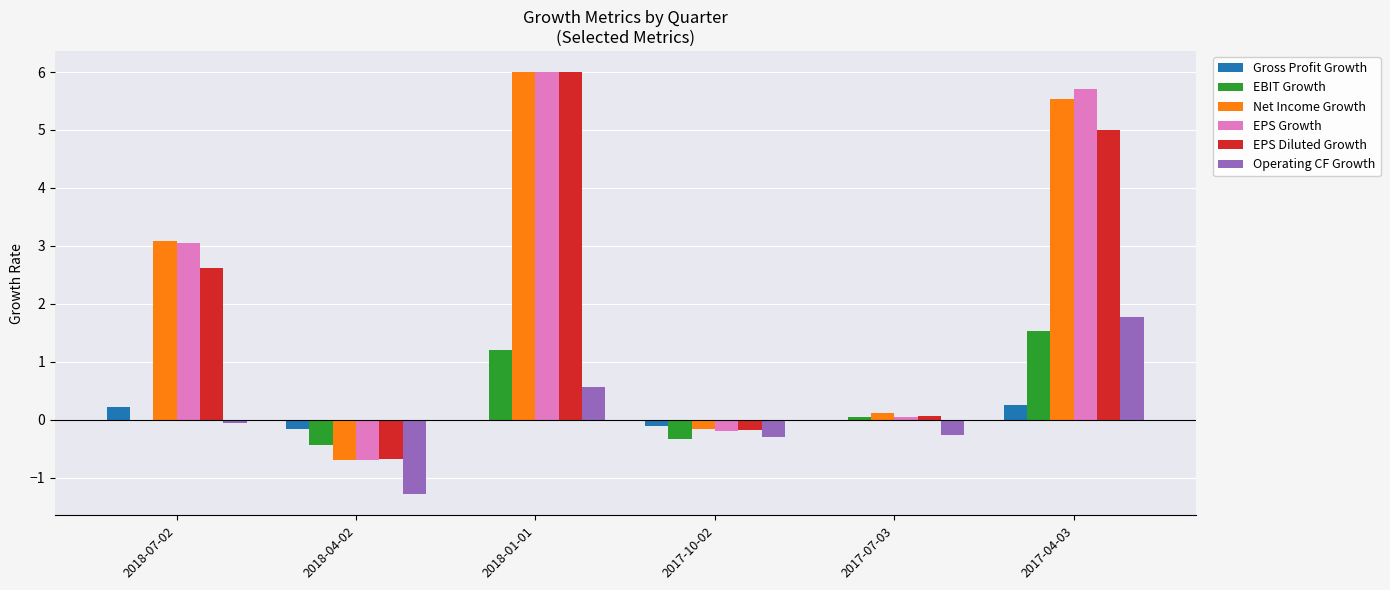

Which series changed the most between 2017-07-03 and 2017-04-03?

EPS Growth